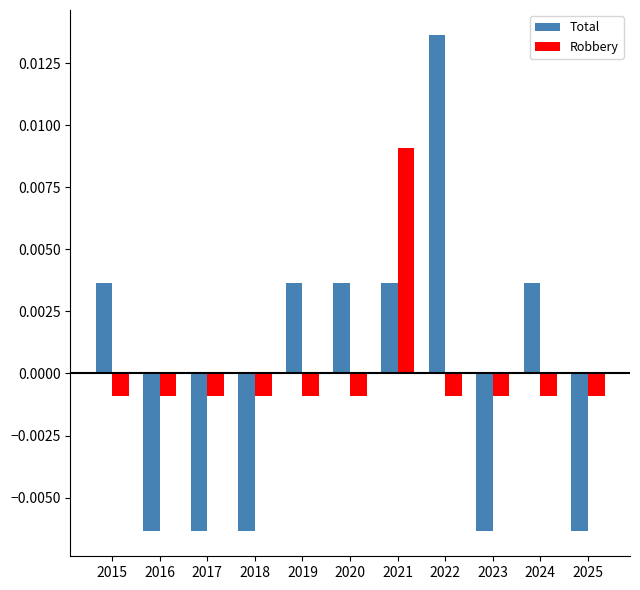

Between 2015 and 2023, which series saw the biggest shift?

Total